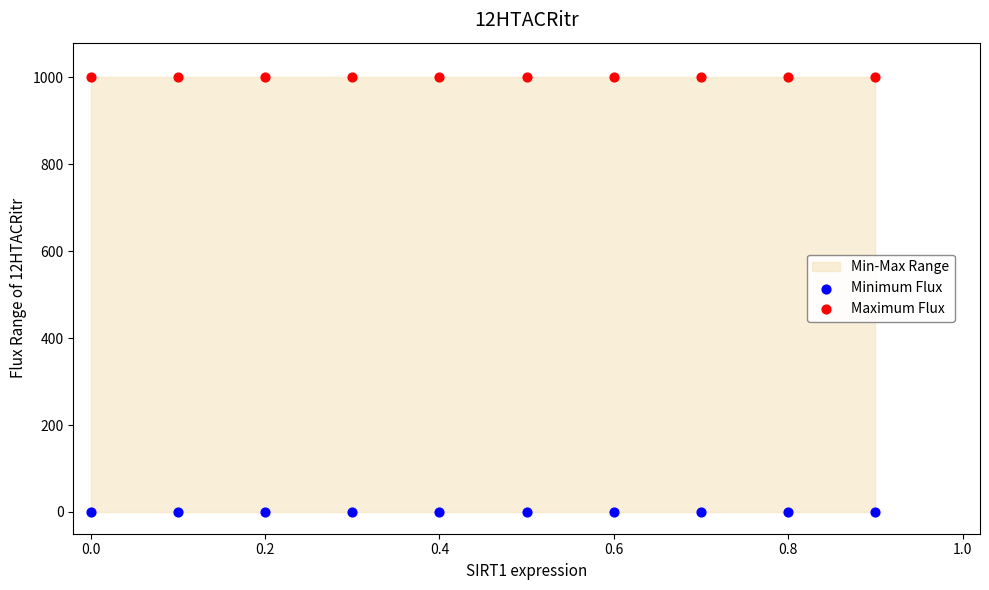

Which series reaches the maximum Y coordinate?

Maximum Flux